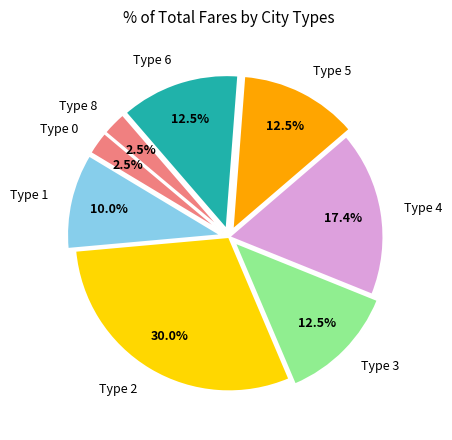

What percentage do Type 6 and Type 4 together represent?

29.9%